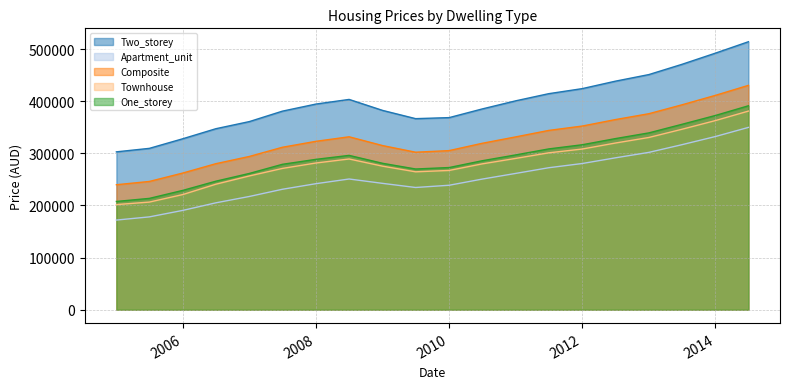

True or false: One_storey has a value of 270000 at 2009-07-01.

True